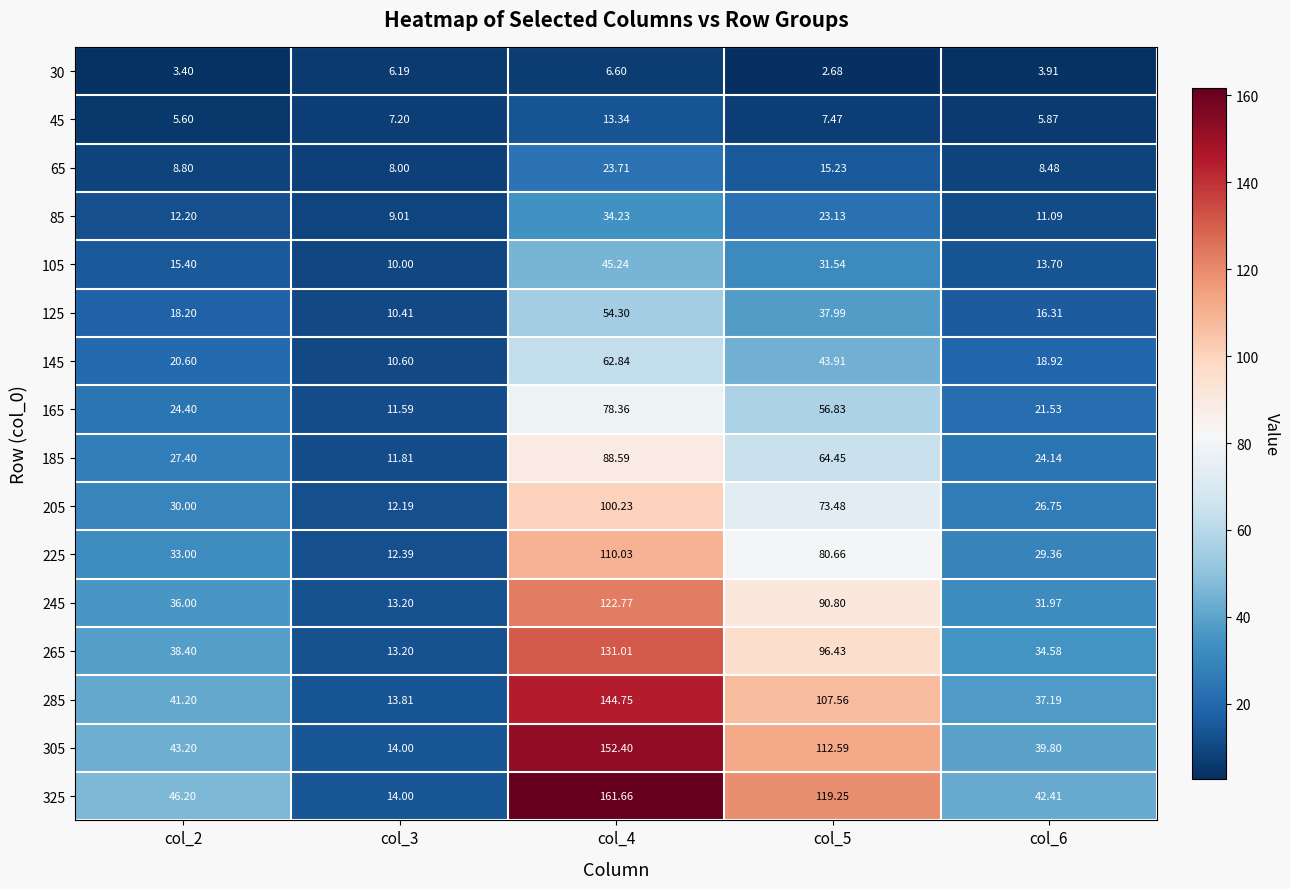

What is the spread (max minus min) of values at col_4?

155.1